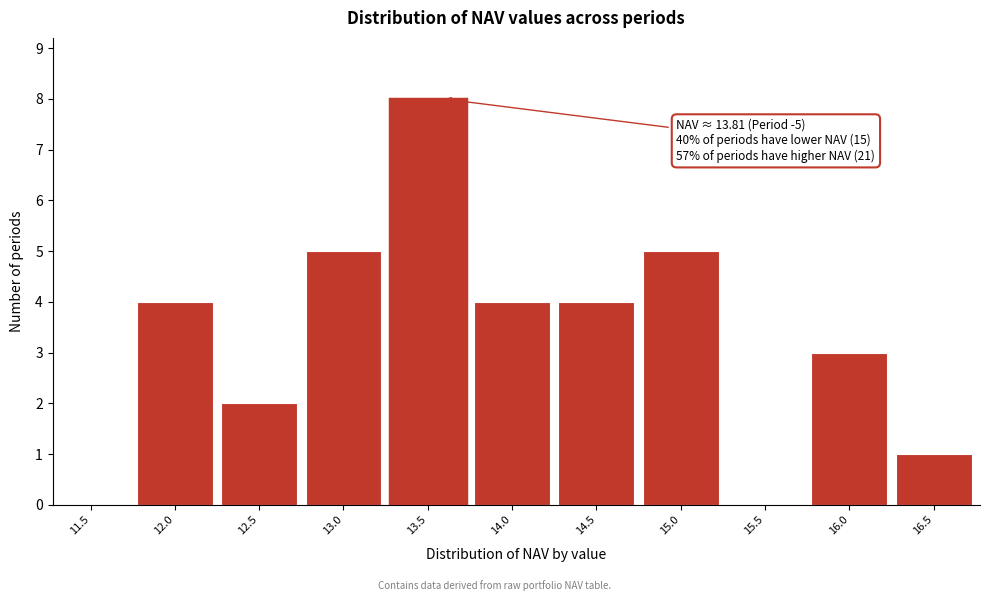

Reading left to right, list all the values displayed in this chart.

11.5=0	12.0=4	12.5=2	13.0=5	13.5=8	14.0=4	14.5=4	15.0=5	15.5=0	16.0=3	16.5=1